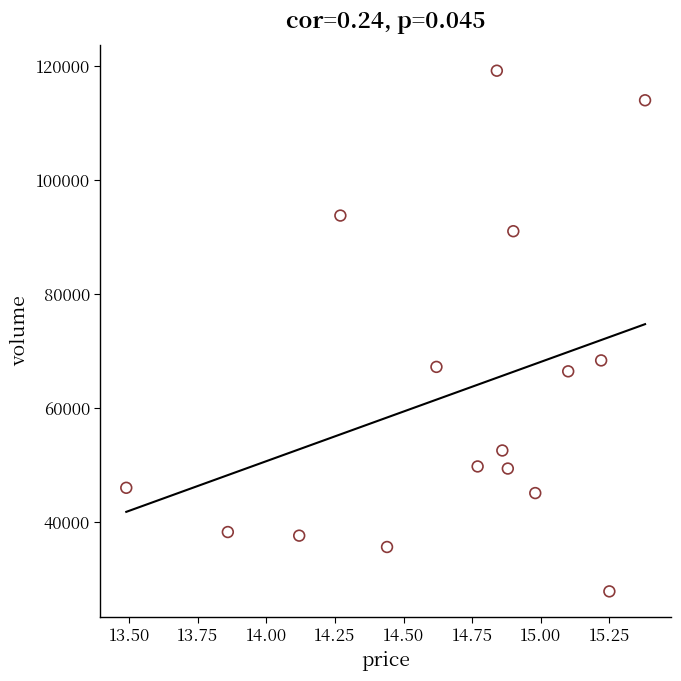

What Y value in the scatter plot is closest to 73563?

68411